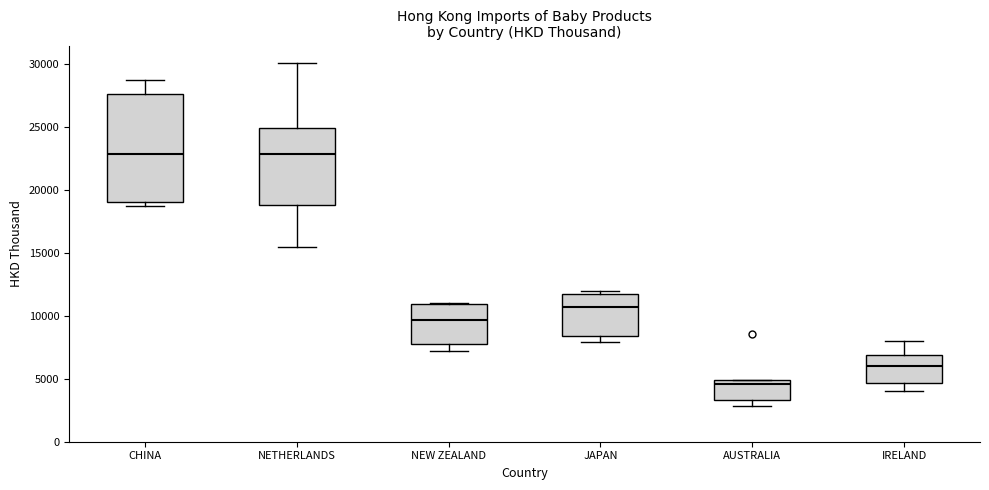

Reading left to right, transcribe this box plot: for each box, give where its median line is, the range the box spans, and where its two whiskers end, as read against the y-axis. The values are not printed on the chart, so give them approximately, as read against the axis.

CHINA: median 23000, box 19000 to 27500, whiskers 19000 (just below the box's lower edge) to 28500
NETHERLANDS: median 23000, box 19000 to 25000, whiskers 15500 to 30000
NEW ZEALAND: median 9500, box 8000 to 11000, whiskers 7000 to 11000
JAPAN: median 10500, box 8500 to 11500, whiskers 8000 to 12000
AUSTRALIA: median 4500, box 3500 to 5000, whiskers 3000 to 5000
IRELAND: median 6000, box 4500 to 7000, whiskers 4000 to 8000